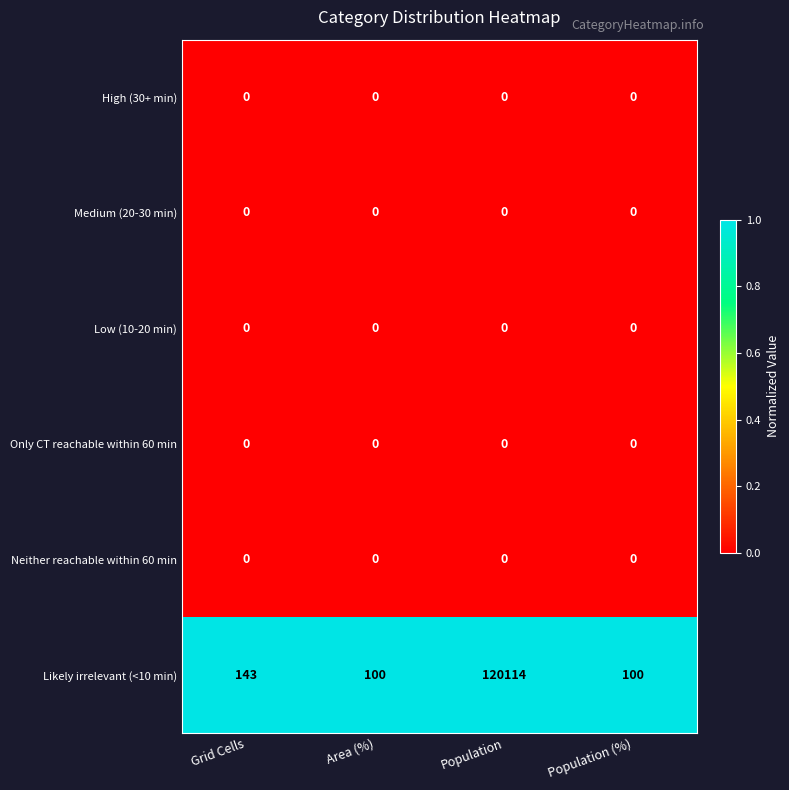

Which series has the largest total across all categories?

Likely irrelevant (<10 min)